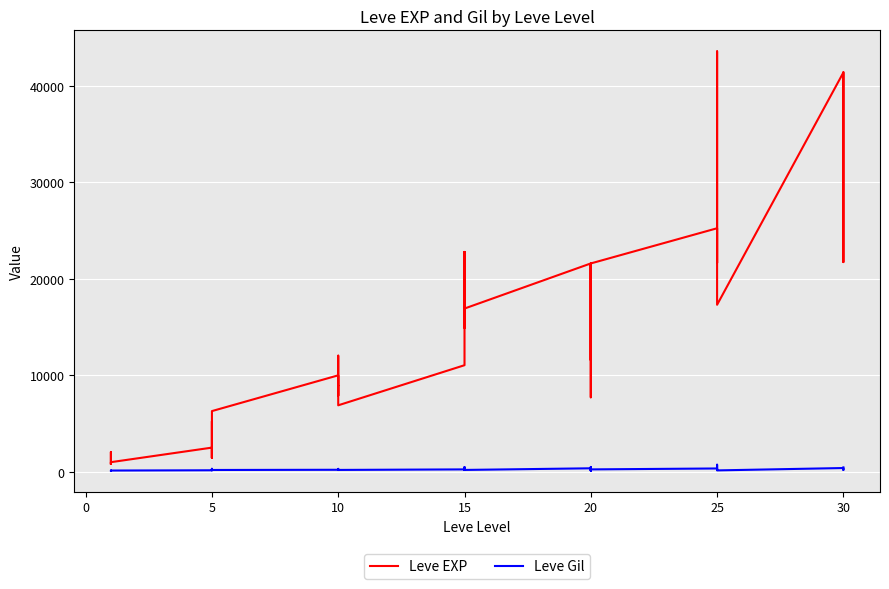

How many lines are shown in the chart?

2